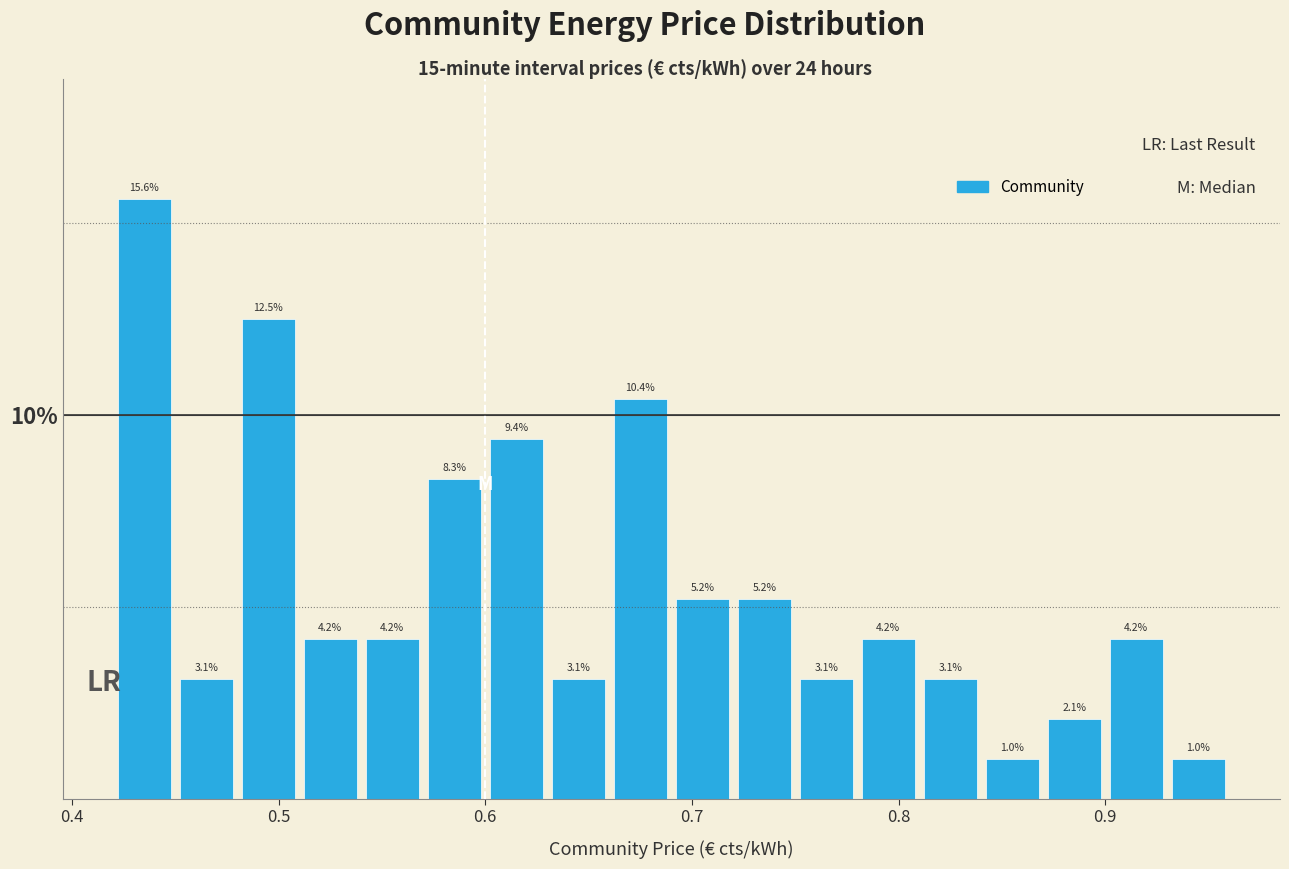

Around what value on the x-axis is the tallest bar? Give the approximate position of its centre, as read against the axis.

0.44